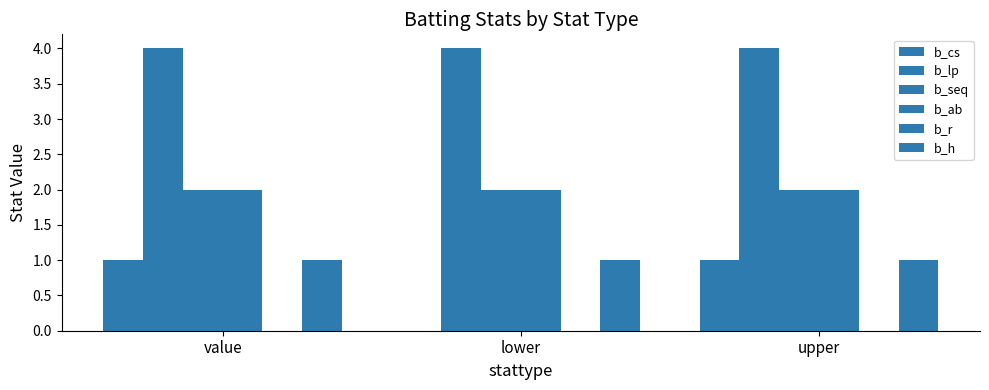

What is the approximate value of b_ab at upper?

2